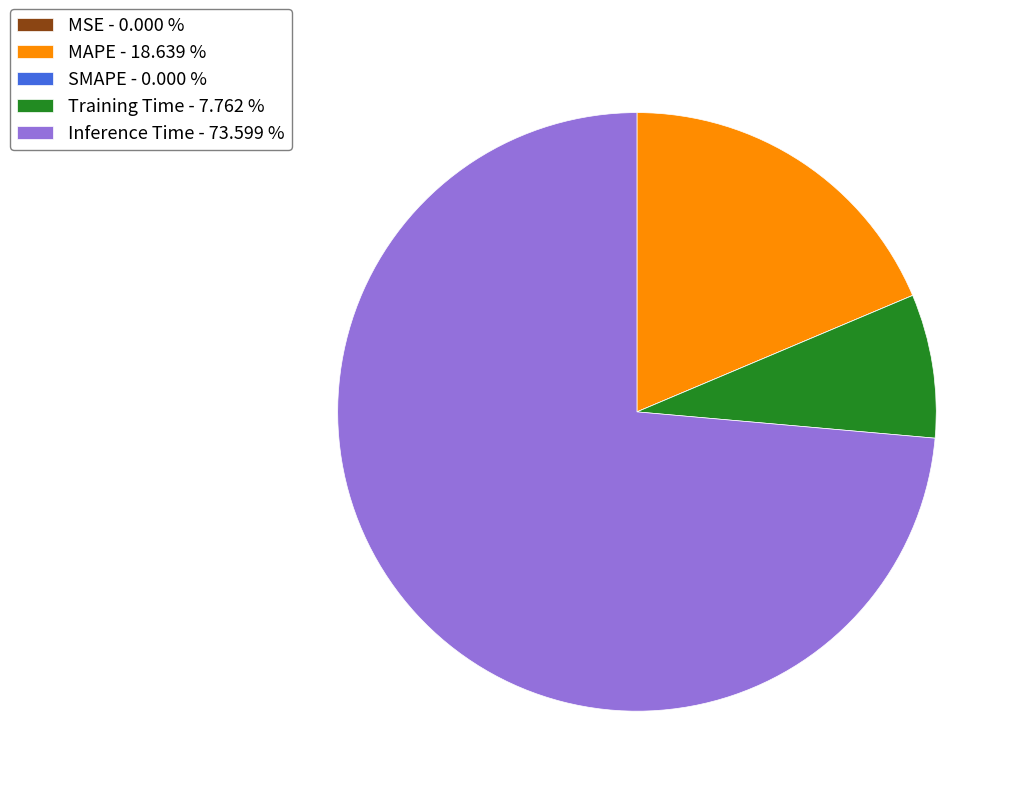

Is the sum of Inference Time - 73.599 % and Training Time - 7.762 % greater than half?

Yes